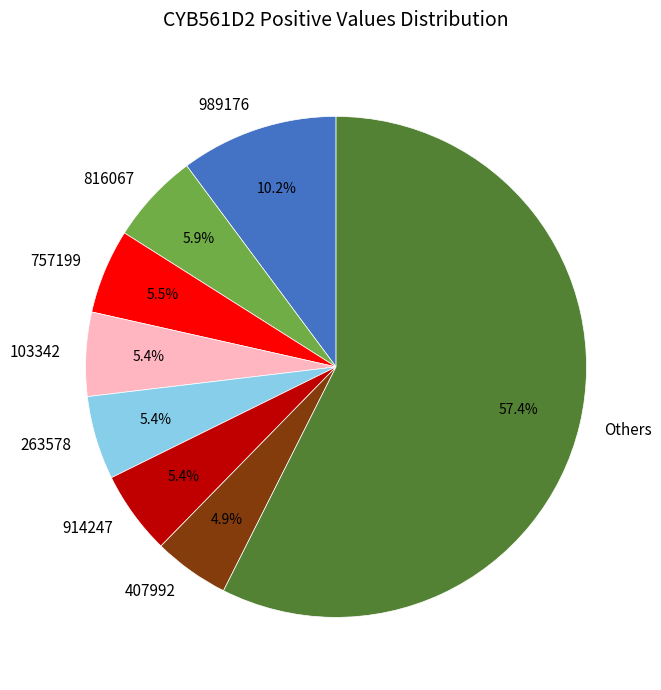

Does 816067 account for over 50% of the chart?

No